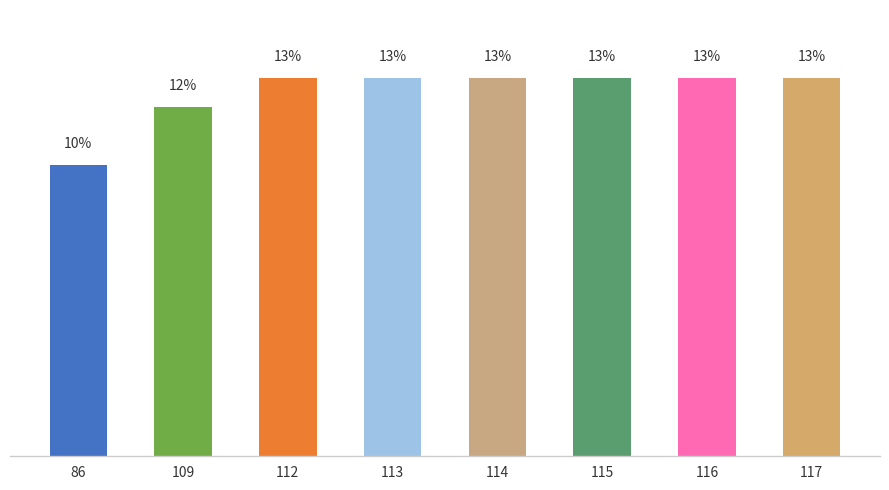

Are the bars horizontal?

No